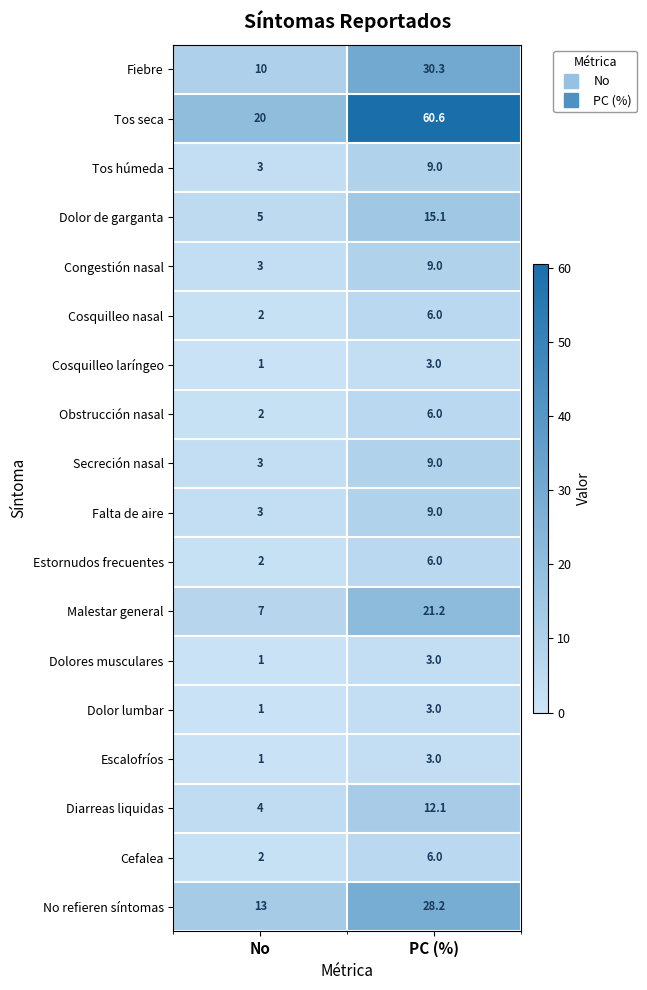

Which category has the highest value in the Diarreas liquidas series?

PC (%)